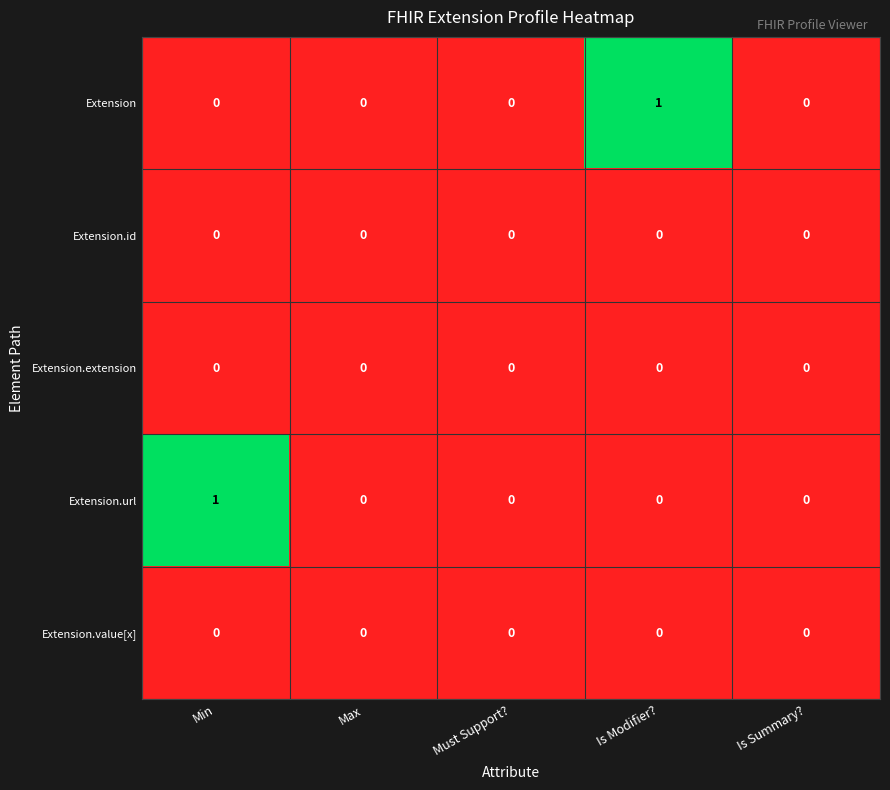

Reading left to right, list all the values displayed in this chart.

Extension: 0	0	0	1	0
Extension.id: 0	0	0	0	0
Extension.extension: 0	0	0	0	0
Extension.url: 1	0	0	0	0
Extension.value[x]: 0	0	0	0	0